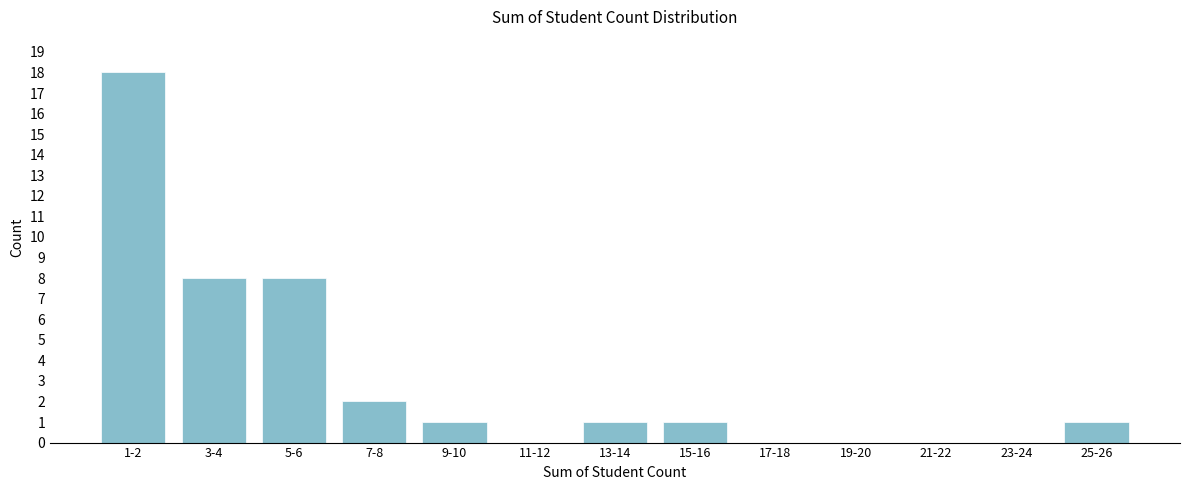

Reading left to right, list all the values displayed in this chart.

1-2=18	3-4=8	5-6=8	7-8=2	9-10=1	11-12=0	13-14=1	15-16=1	17-18=0	19-20=0	21-22=0	23-24=0	25-26=1